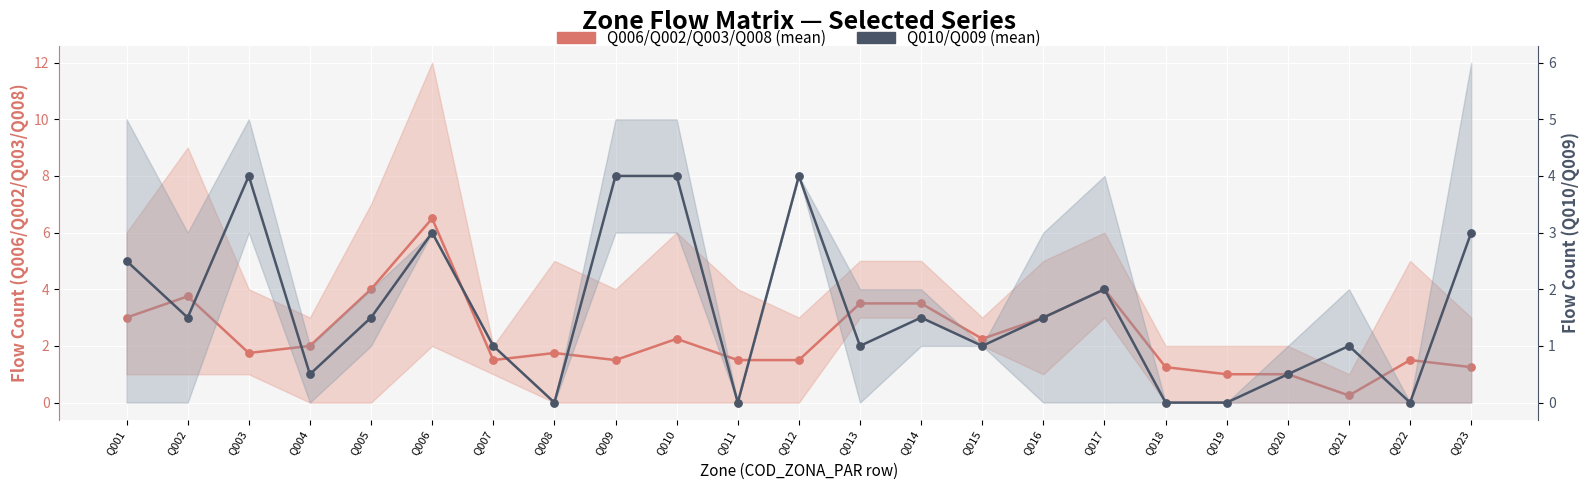

What are all the series names shown in the legend?

Q006/Q002/Q003/Q008 (mean), Q010/Q009 (mean)